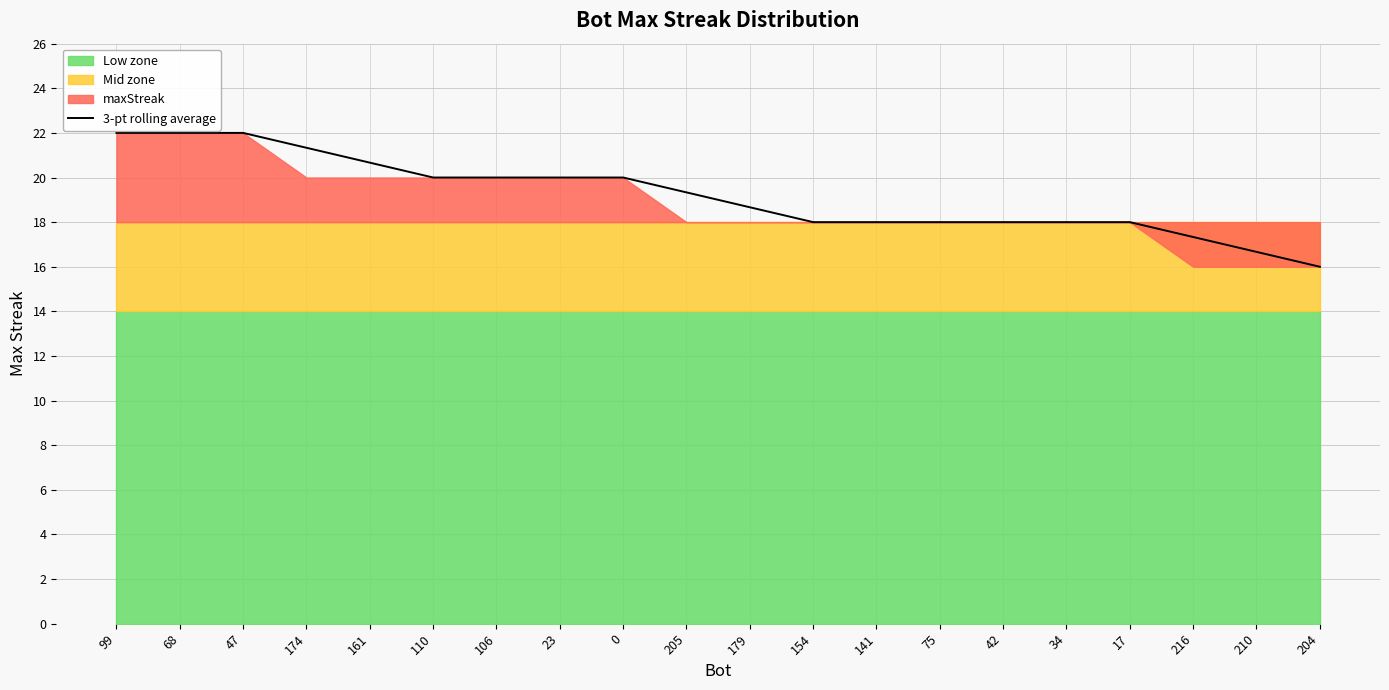

What position from the right is 110?

15